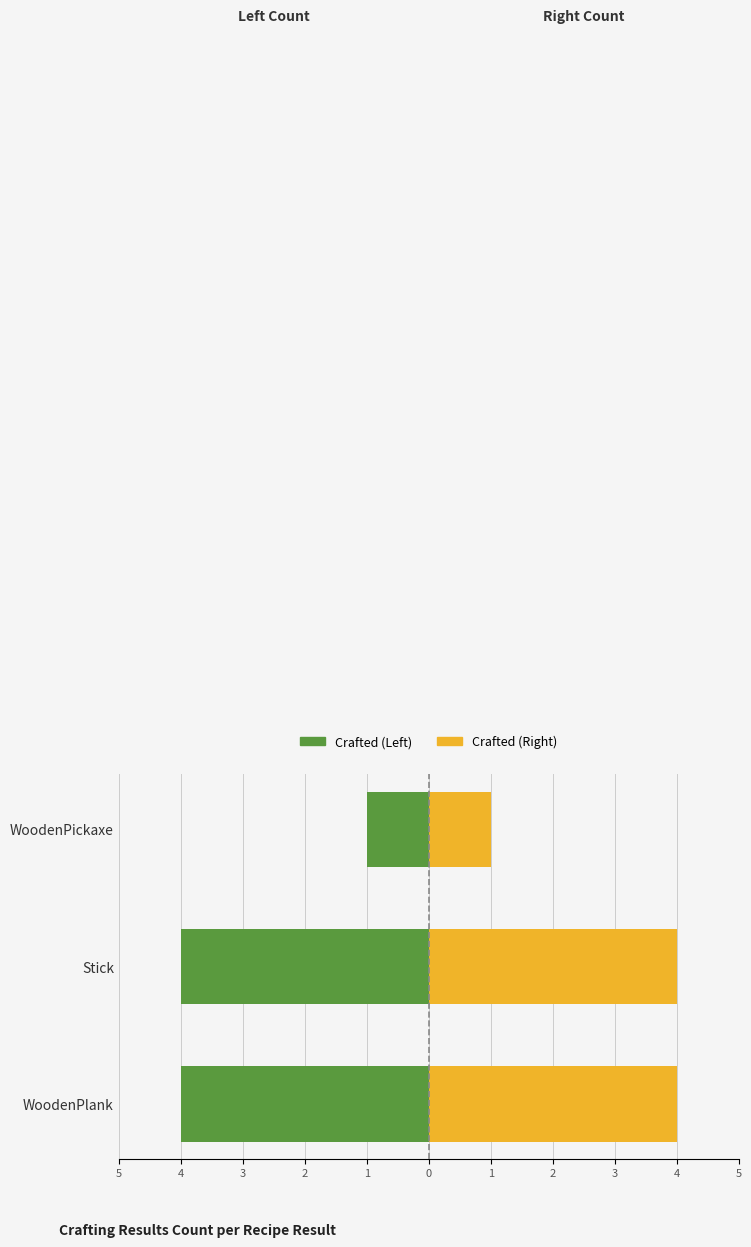

Which series has the largest total across all categories?

Crafted (Right)